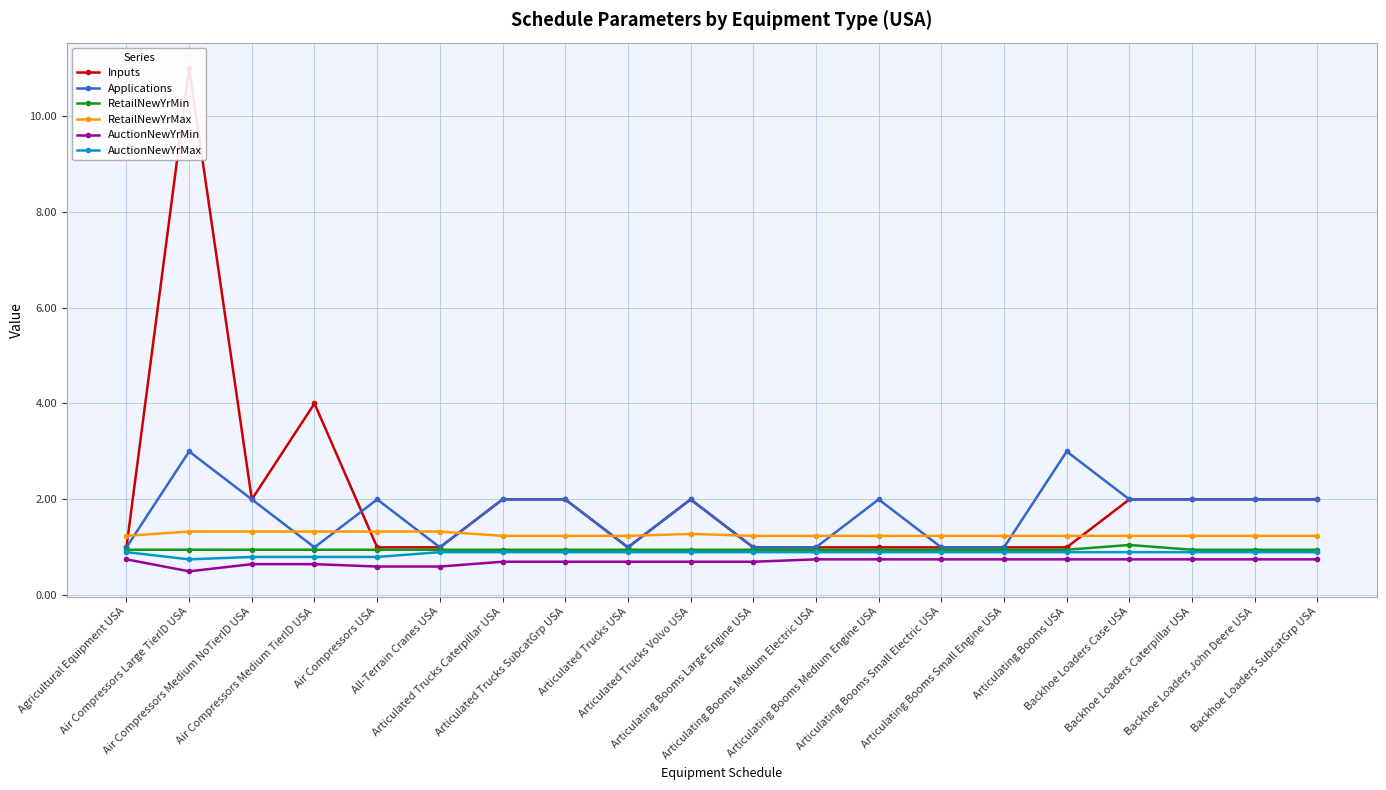

True or false: Inputs has a value of 4.8 at Air Compressors Large TierID USA.

False